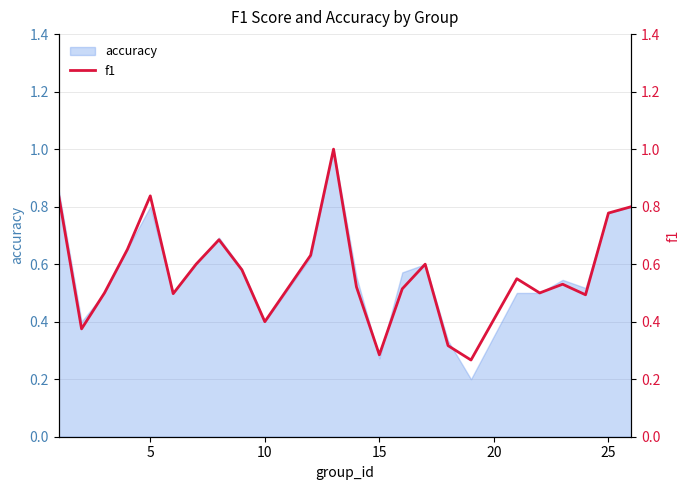

The accuracy series shows 0.4 at 10. True or false?

True